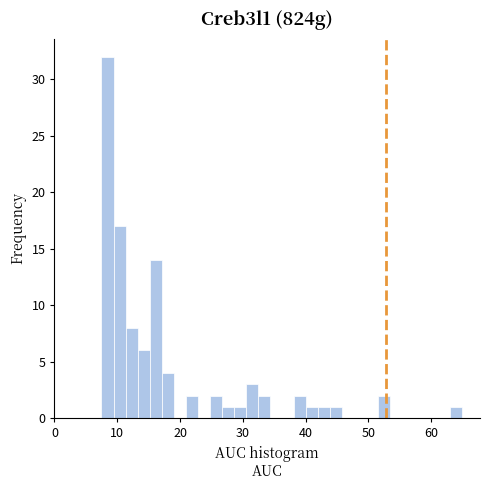

Around what value on the x-axis is the tallest bar? Give the approximate position of its centre, as read against the axis.

8